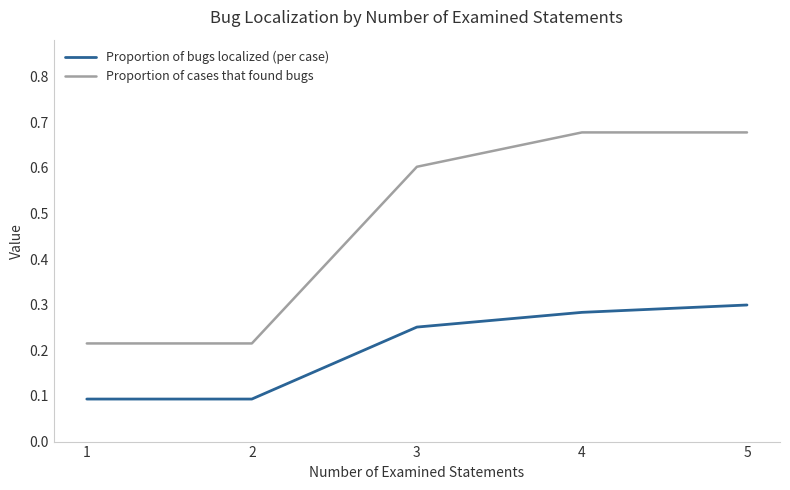

What are all the series names shown in the legend?

Proportion of bugs localized (per case), Proportion of cases that found bugs